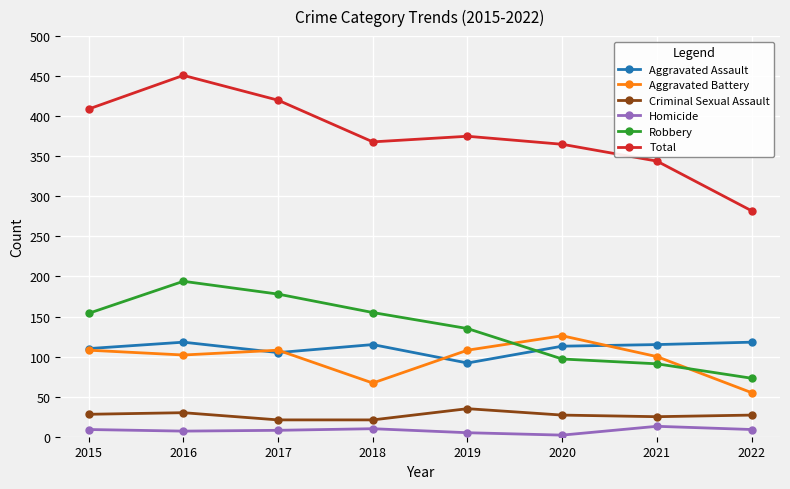

True or false: Aggravated Assault and Homicide intersect in this chart.

False